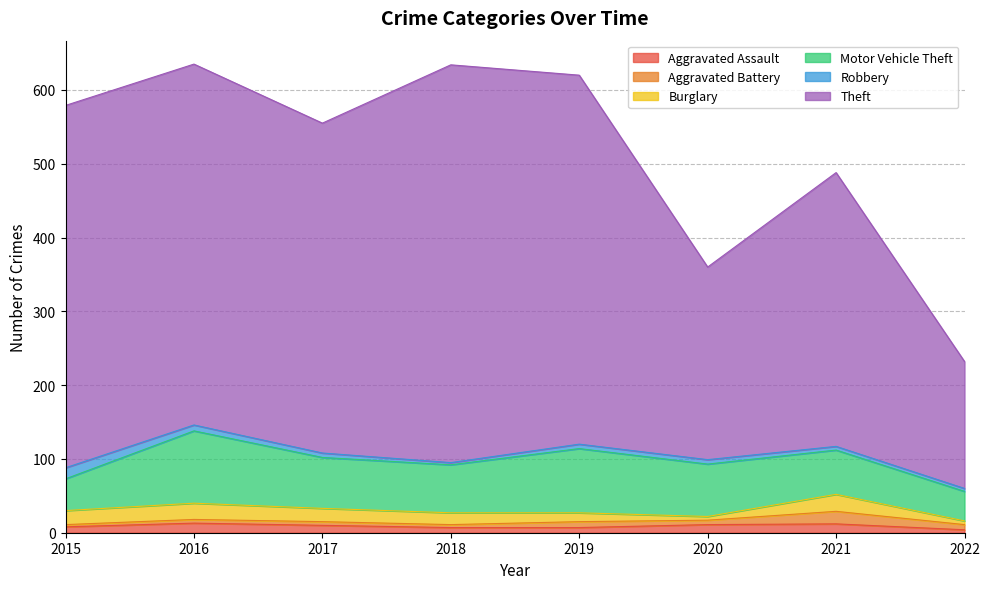

What is the total value across all series at 2017?

555